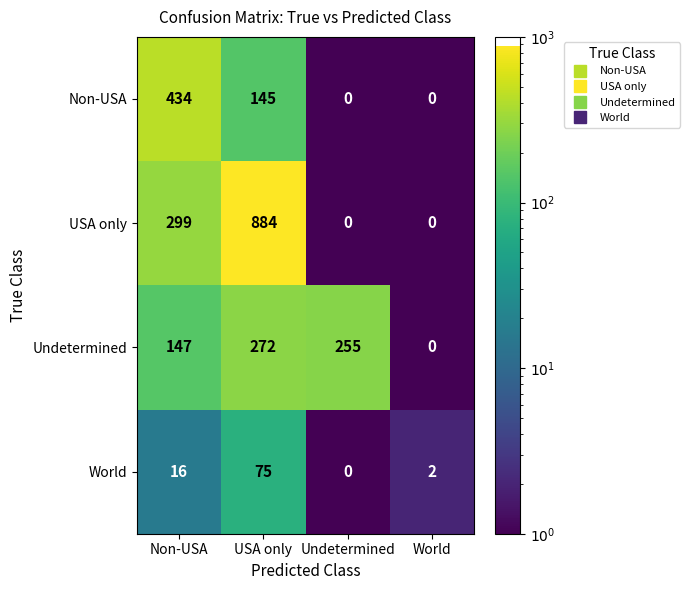

Reading left to right, extract all data points from this chart.

Non-USA: 434	145	0	0
USA only: 299	884	0	0
Undetermined: 147	272	255	0
World: 16	75	0	2